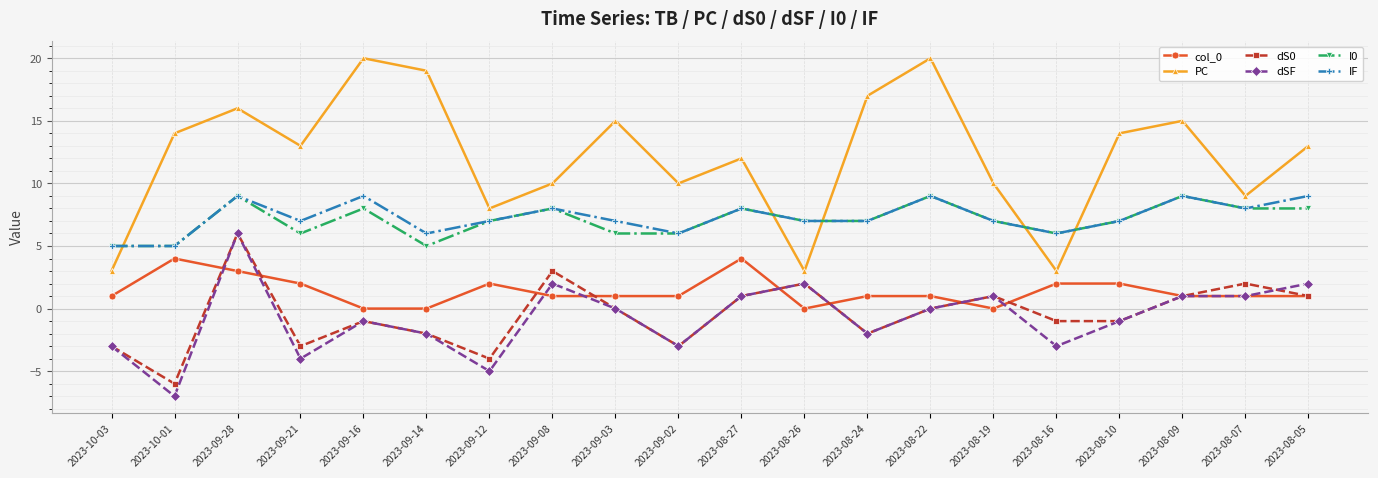

At which category does I0 reach its first local peak?

2023-09-28